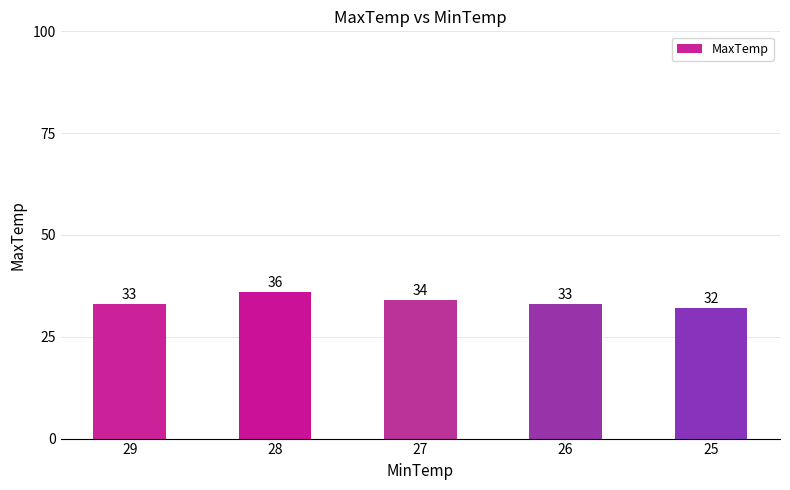

How many values are between 33 and 34?

3